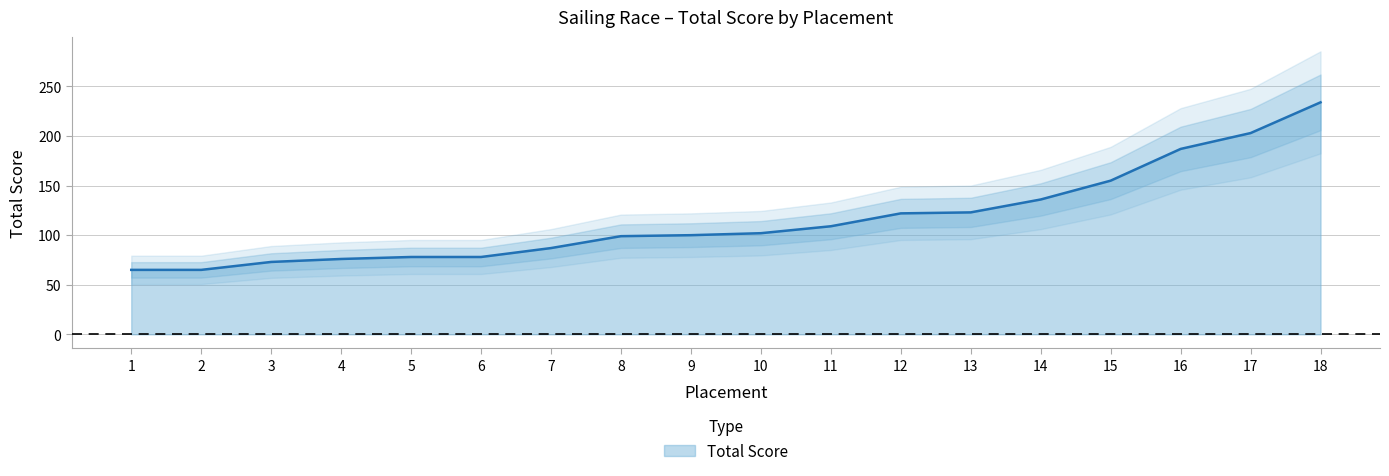

Read the value at 1, to the nearest 50.

50